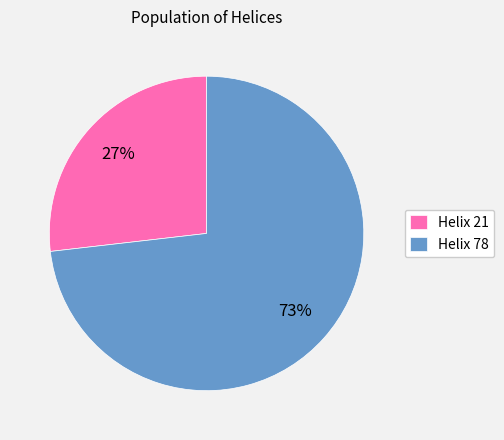

Is the sum of Helix 78 and Helix 21 greater than half?

Yes